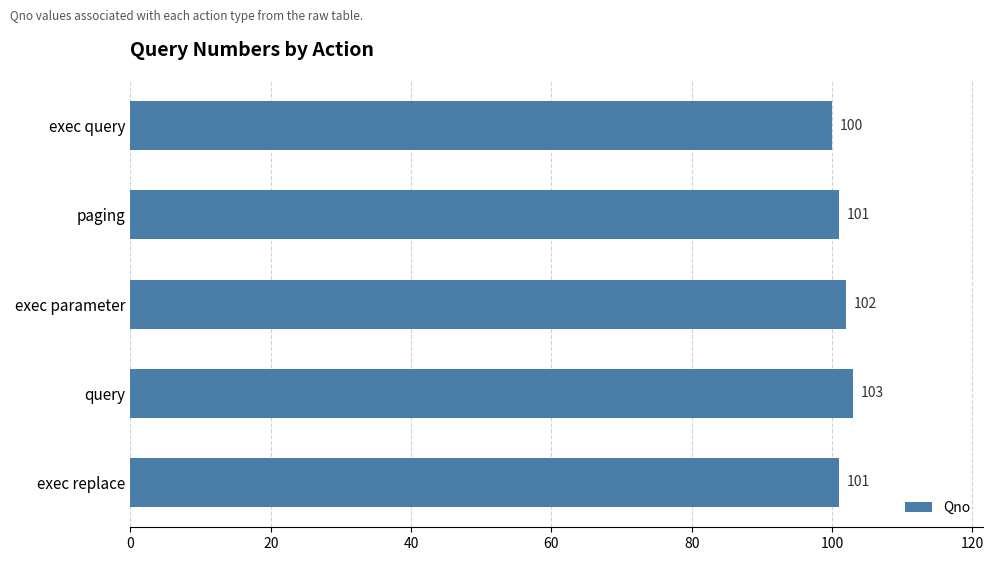

Approximately how many times larger is the value at query compared to exec query?

1.0